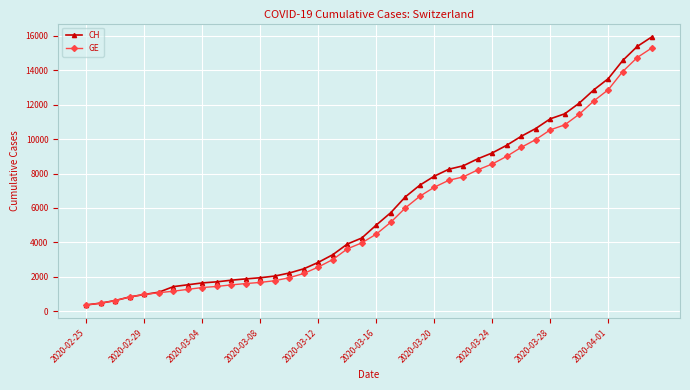

What is the highest value of the GE series?

15284